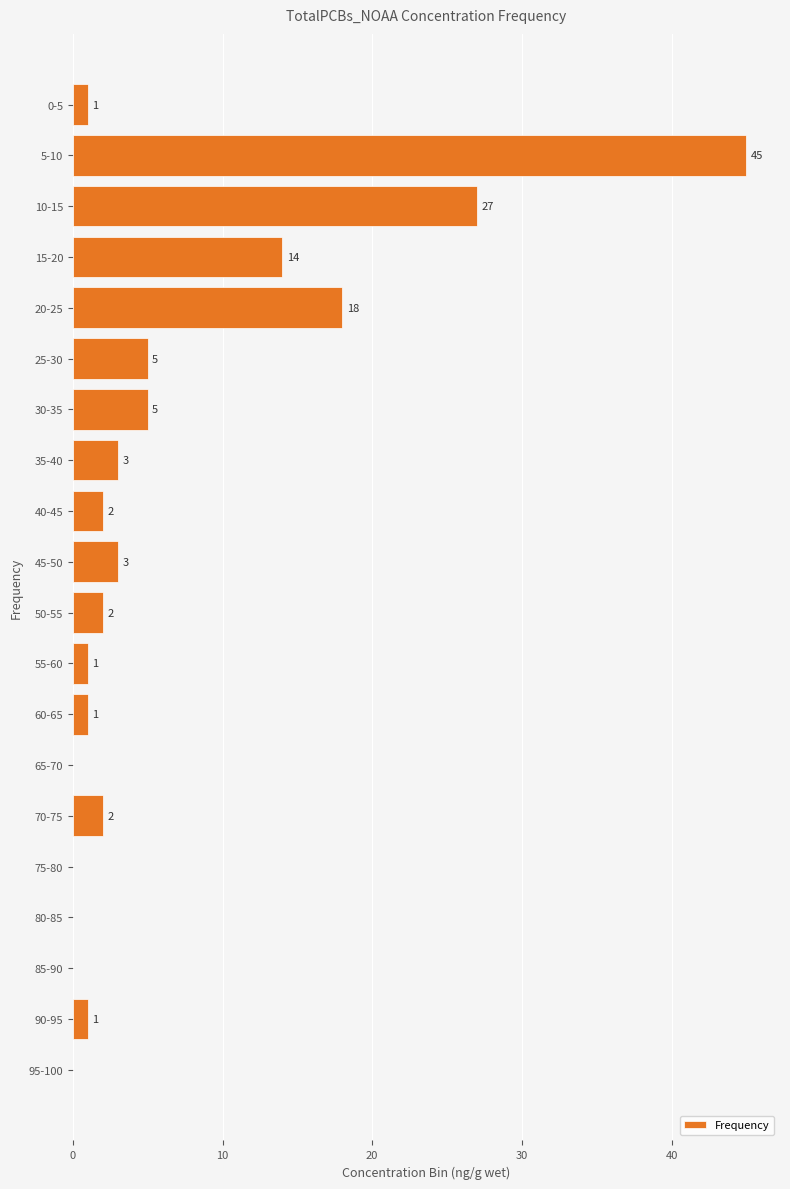

What is the change in value from 45-50 to 75-80?

-3